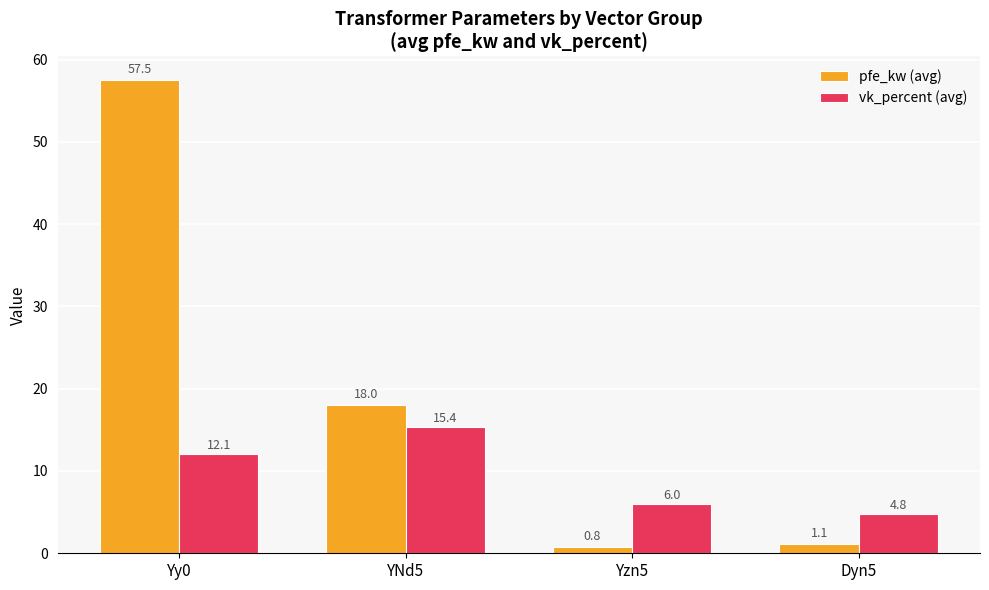

Which series changed the most between Yy0 and Yzn5?

pfe_kw (avg)